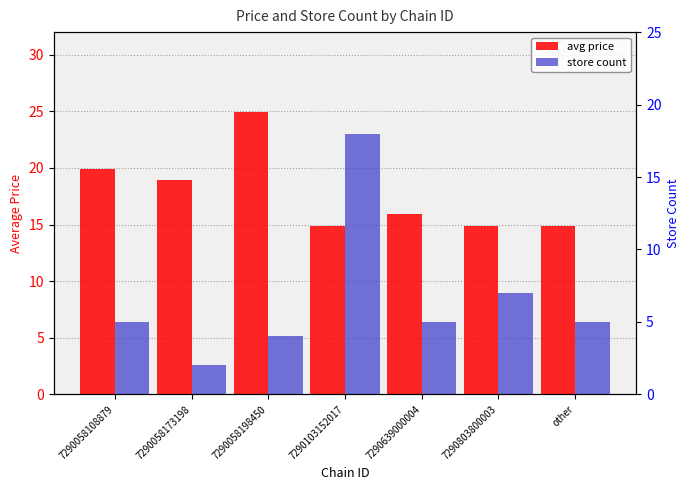

How many bars are there in total?

14